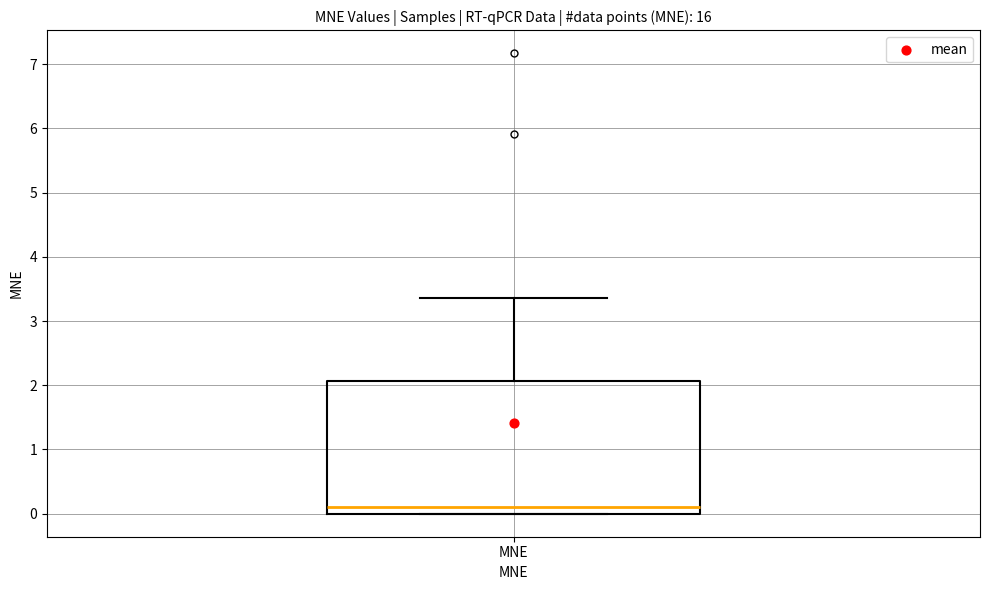

Where does the median line of the box for MNE sit on the y-axis? The values are not printed on the chart, so give them approximately, as read against the axis.

0.1